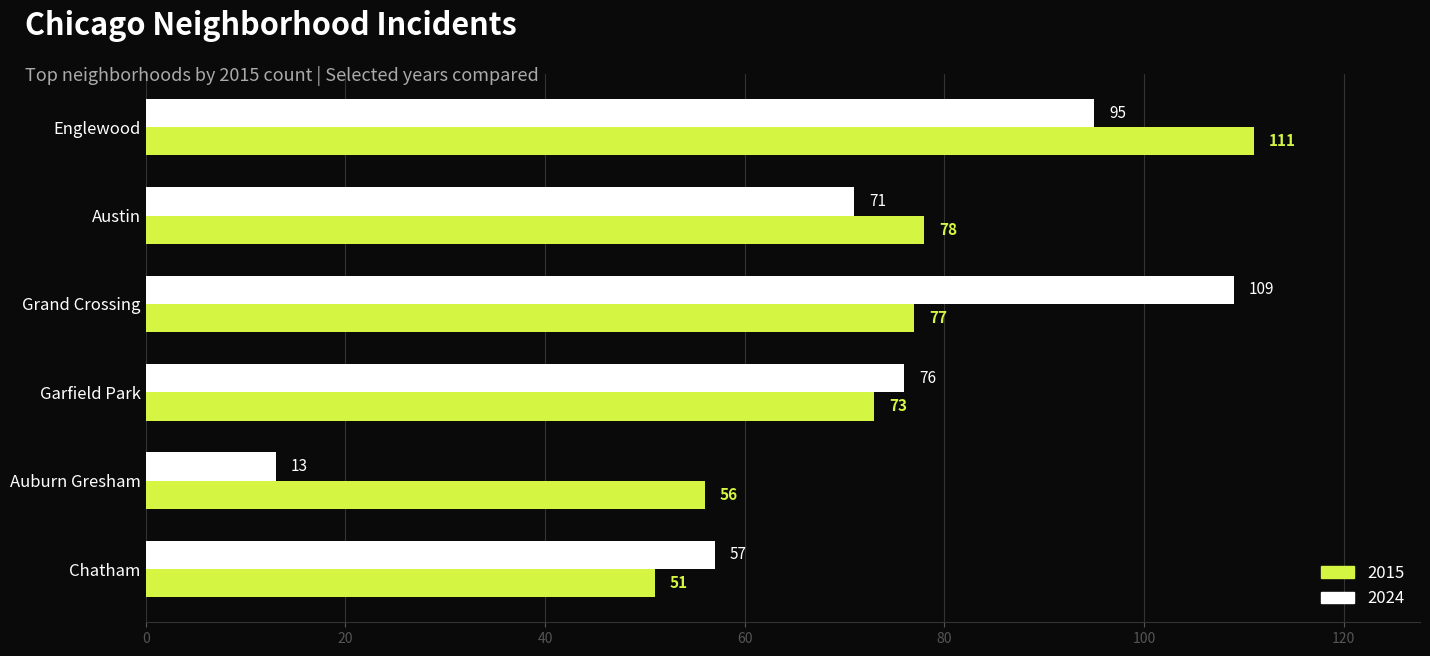

Which series has the largest range (max minus min)?

2024